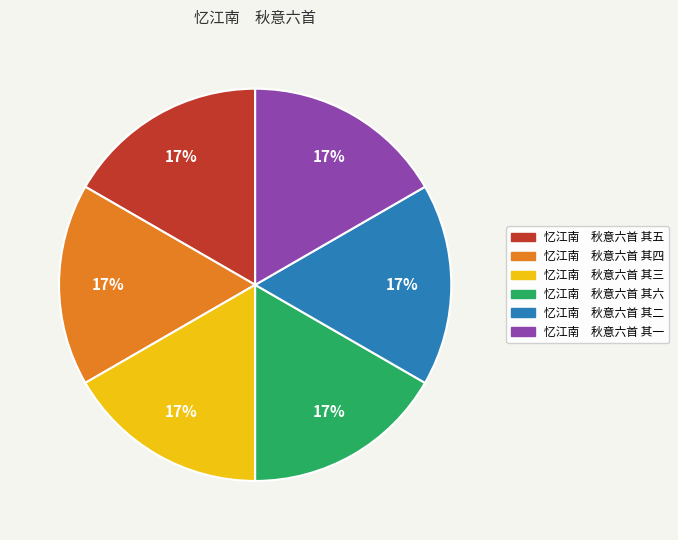

What is the ratio of the value at 忆江南 秋意六首 其六 to the value at 忆江南 秋意六首 其三?

1.0